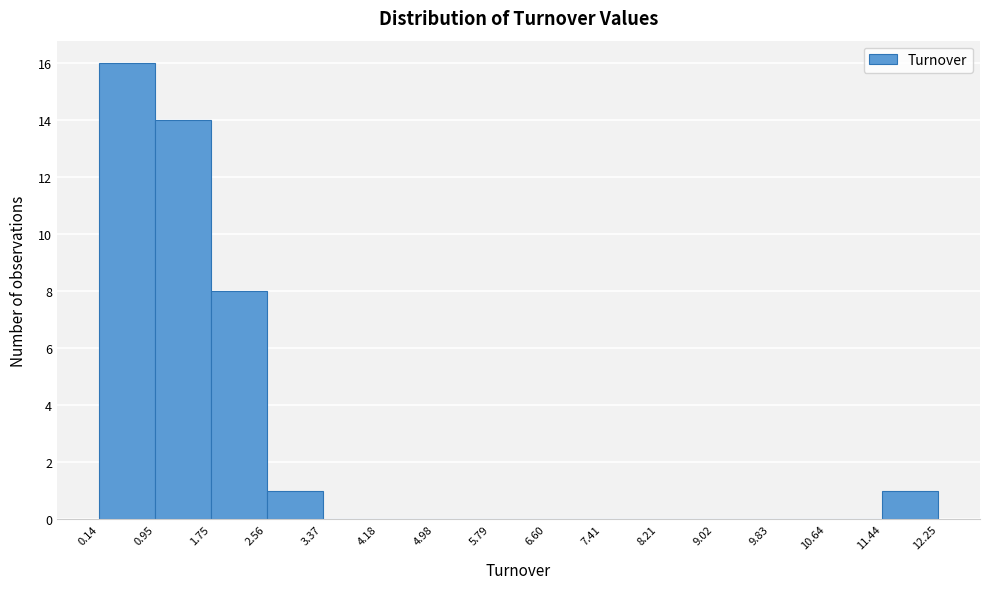

Reading left to right, list every bar in this chart as the range it spans on the x-axis followed by its height. The values are not printed on the chart, so give them approximately, as read against the axis.

0.14 to 0.95: 16
0.95 to 1.75: 14
1.75 to 2.56: 8
2.56 to 3.37: 1
3.37 to 4.18: 0
4.18 to 4.98: 0
4.98 to 5.79: 0
5.79 to 6.60: 0
6.60 to 7.41: 0
7.41 to 8.21: 0
8.21 to 9.02: 0
9.02 to 9.83: 0
9.83 to 10.64: 0
10.64 to 11.44: 0
11.44 to 12.25: 1